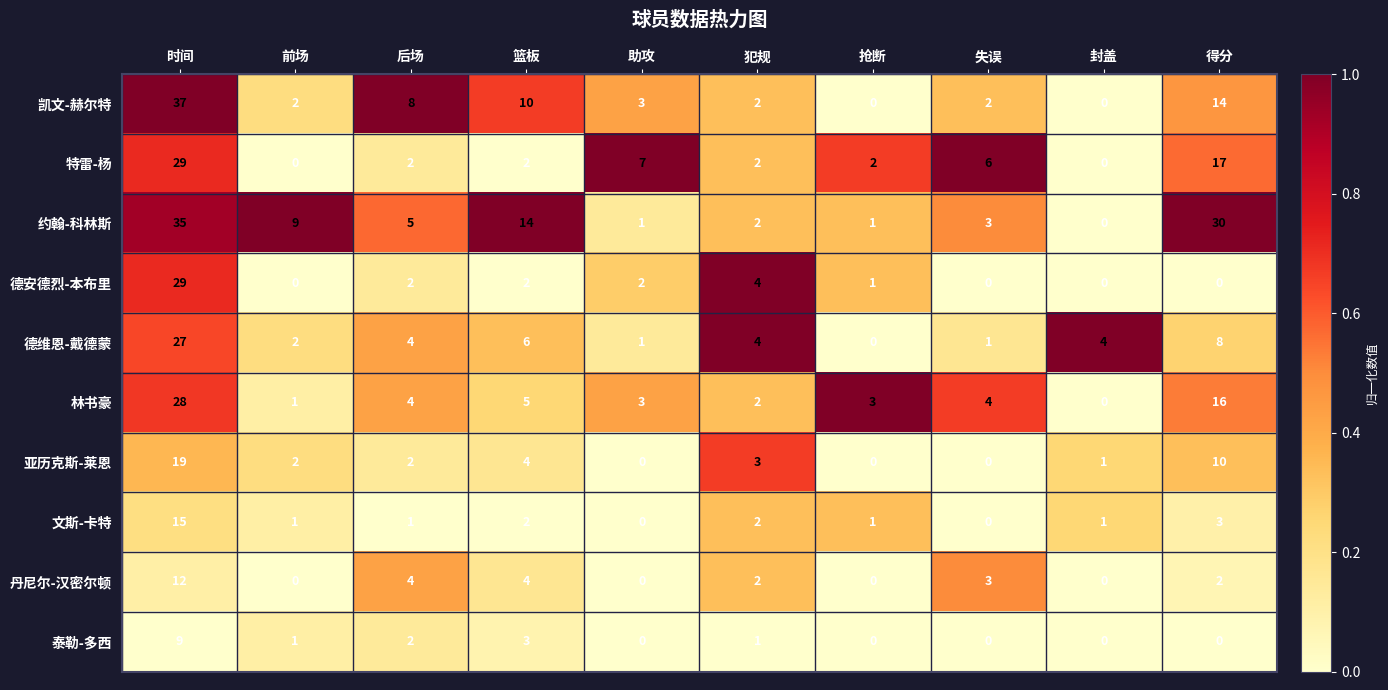

What is the difference between the second highest and second lowest values in the 德安德烈-本布里 series?

4